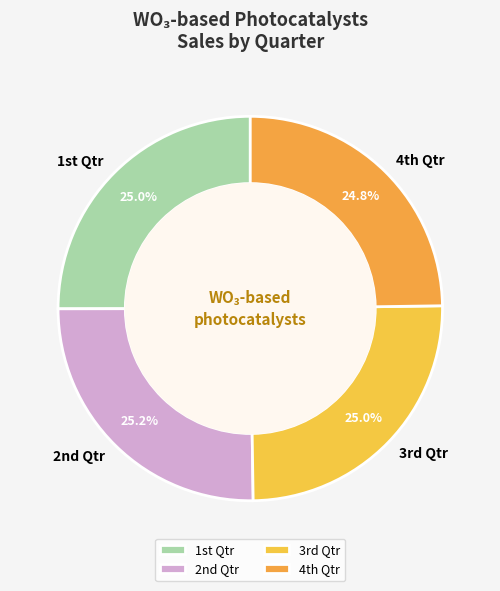

Count the number of slices in the pie.

4